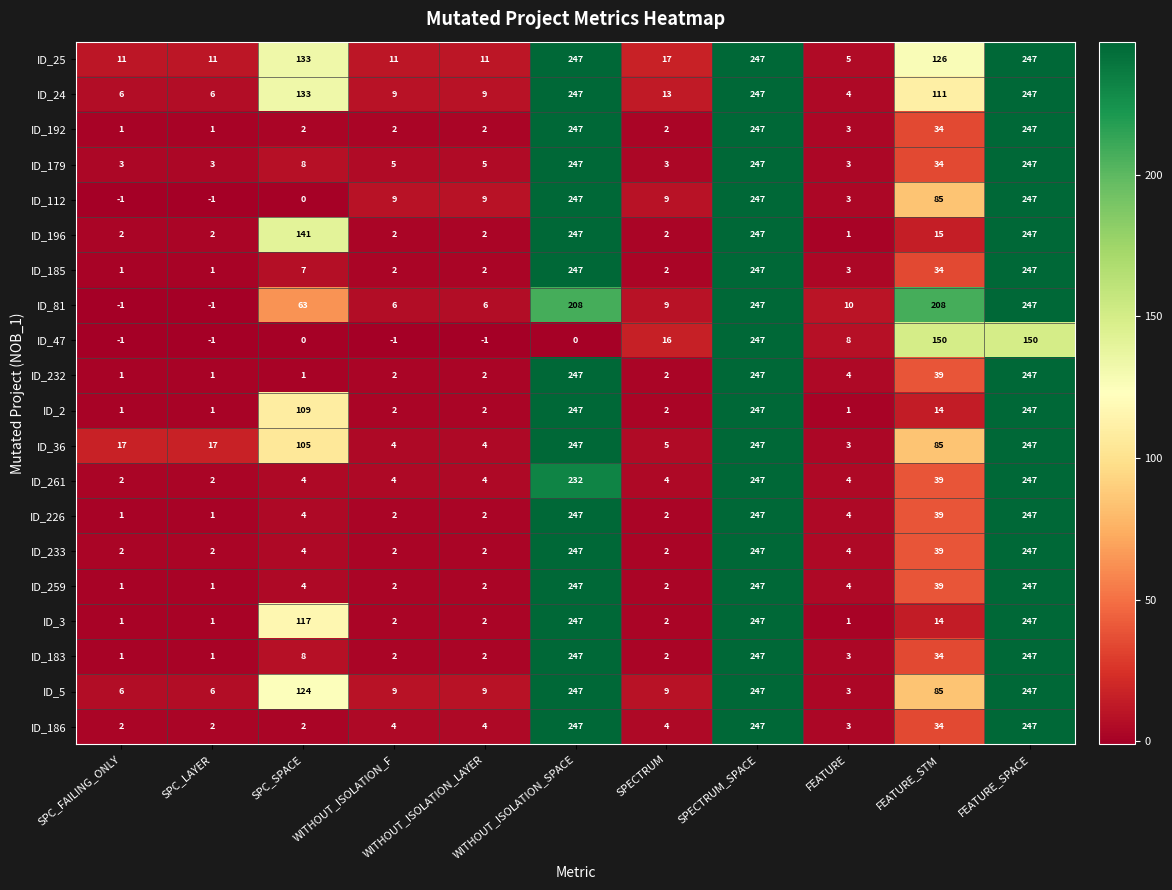

Is the value of ID_2 at WITHOUT_ISOLATION_LAYER greater than the value of ID_3 at FEATURE_SPACE?

No